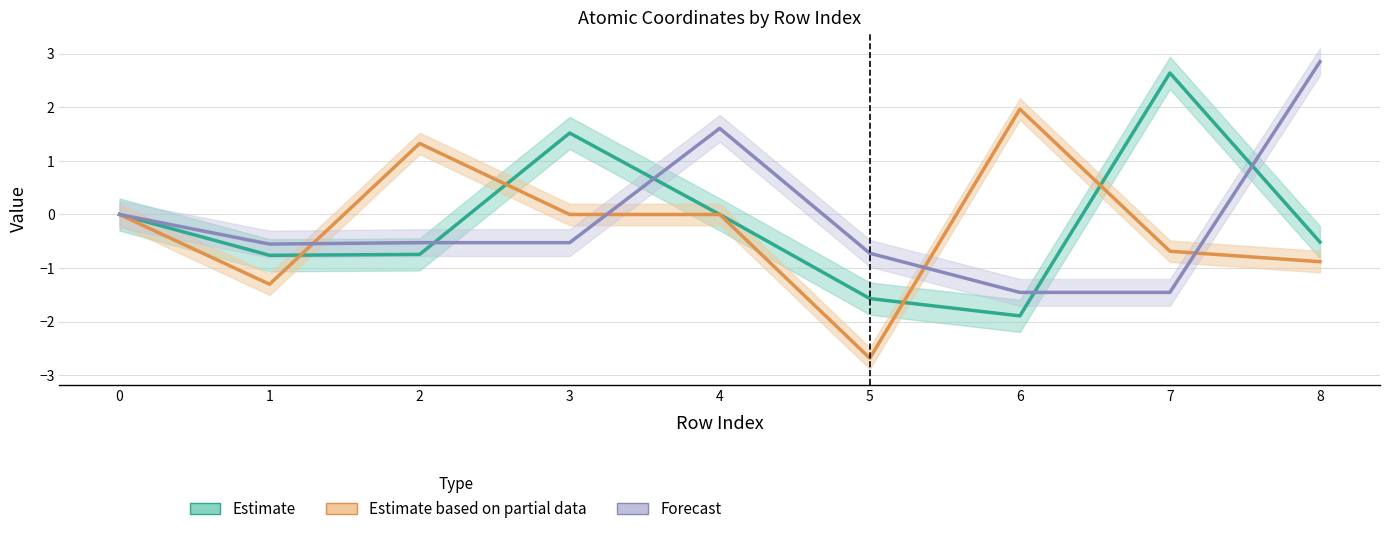

After their last crossing, which series has the higher values: Estimate based on partial data or Estimate?

Estimate